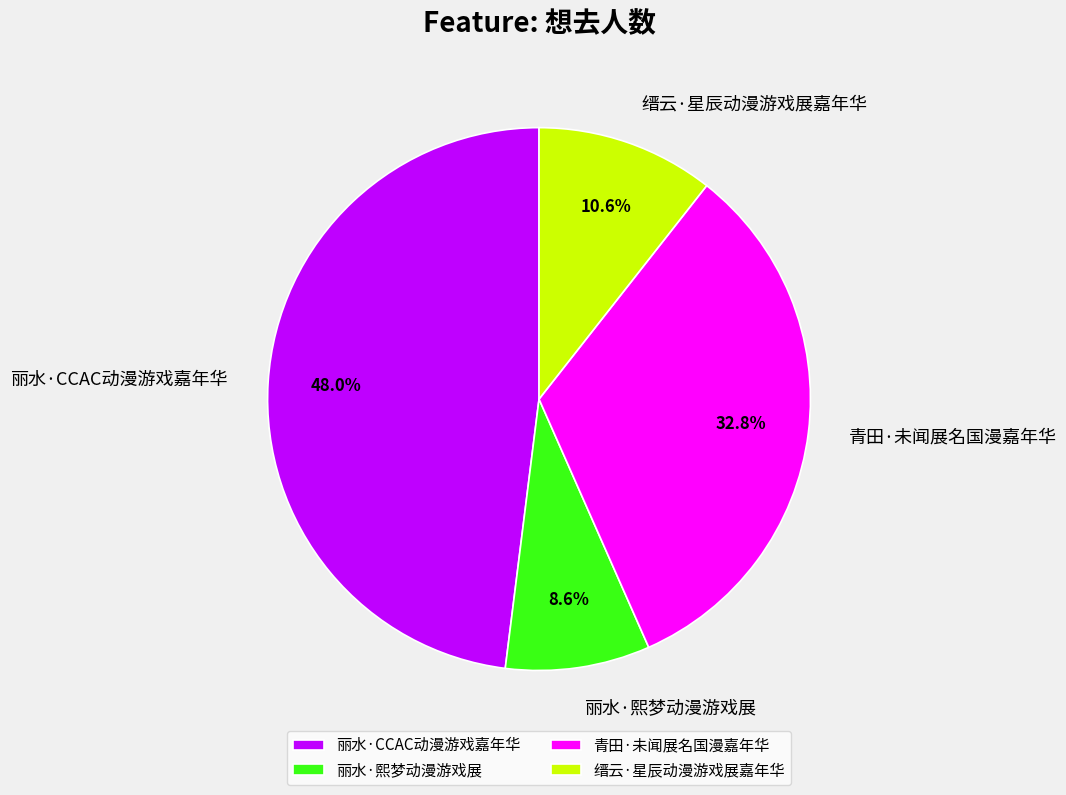

How many segments does this pie chart have?

4